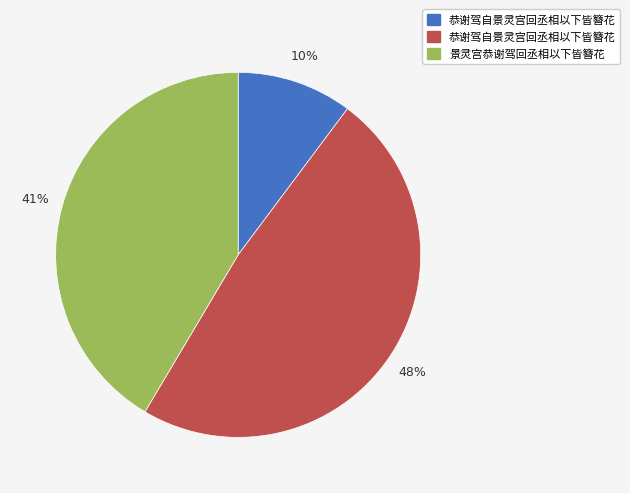

Does any single category account for the majority?

No